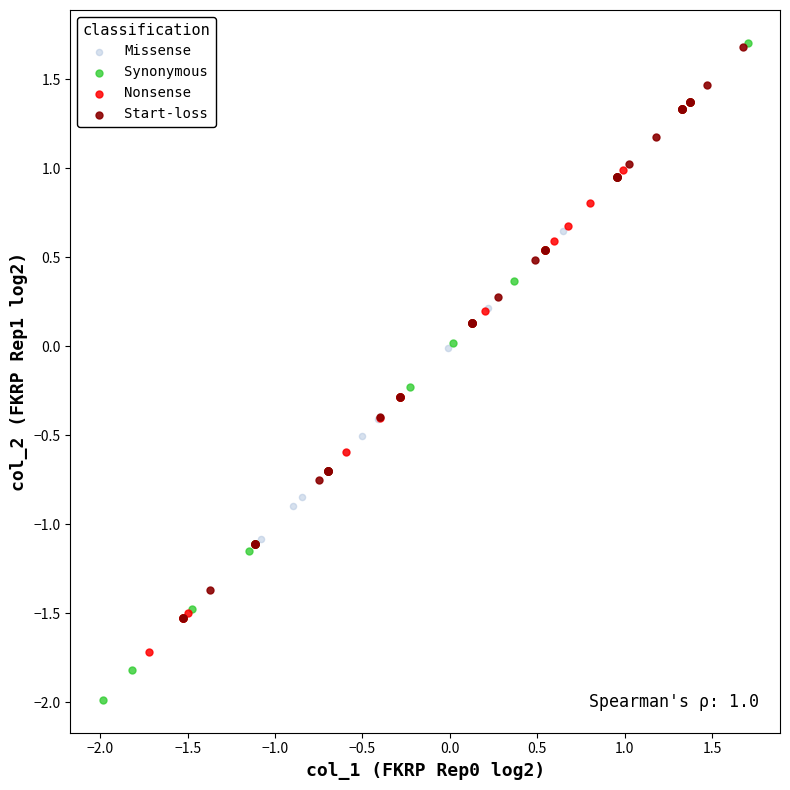

Which series has the widest spread of Y values?

Synonymous